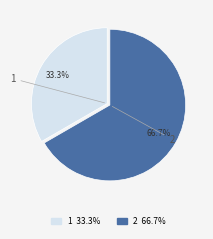

What percentage is the 1 slice, to the nearest percent?

33%